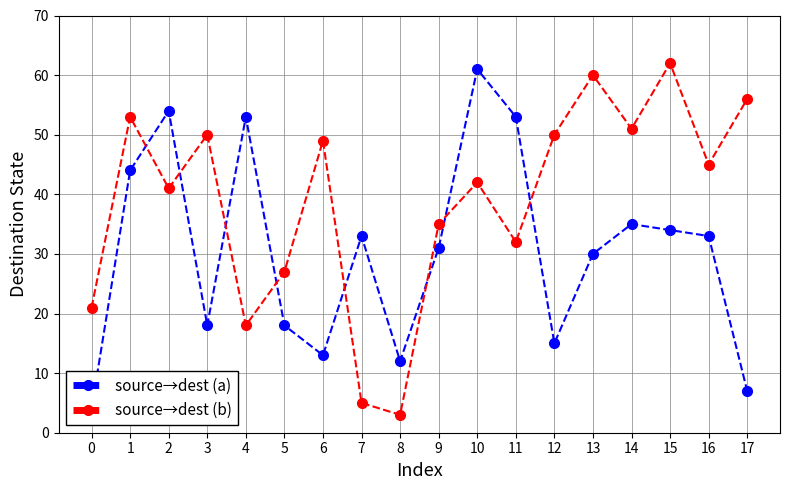

After their last crossing, which series has the higher values: source→dest (b) or source→dest (a)?

source→dest (b)